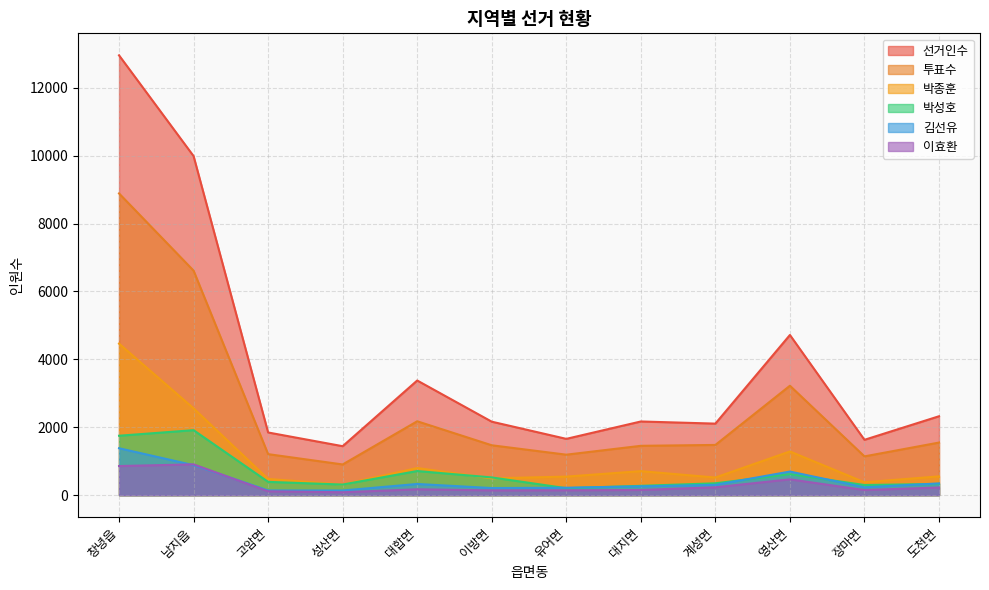

Is the value of 박성호 at 영산면 greater than the value of 투표수 at 도천면?

No